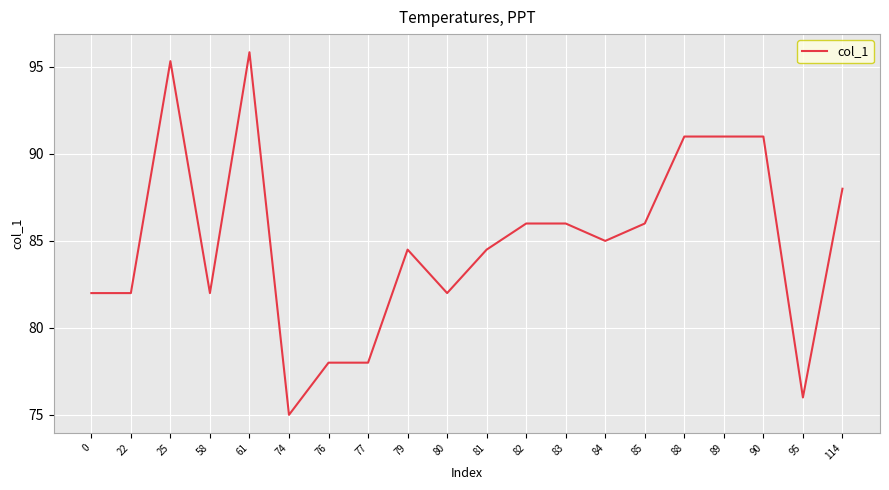

The chart shows a value of 82.0 at 0. True or false?

True